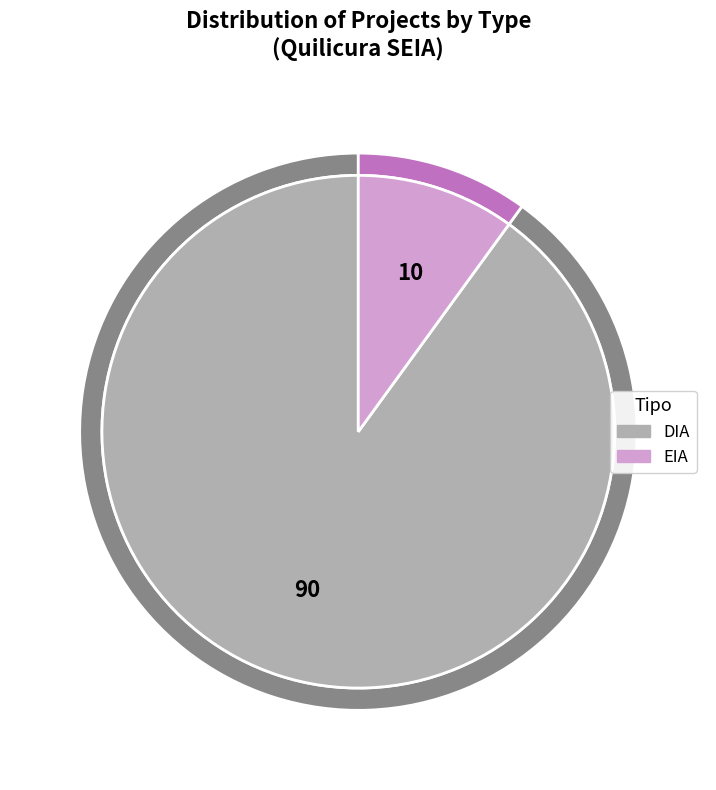

Which slice represents more than half of the pie?

DIA